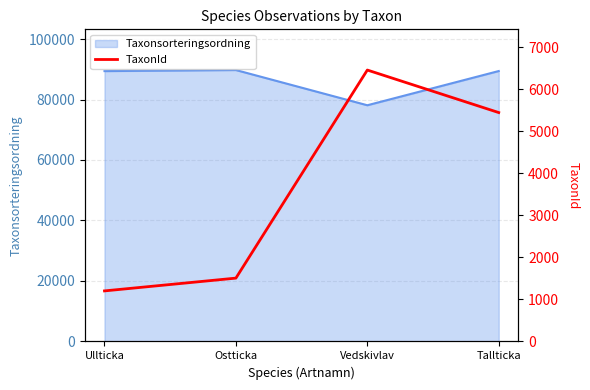

Rank the categories by value from lowest to highest.

Ullticka, Ostticka, Tallticka, Vedskivlav